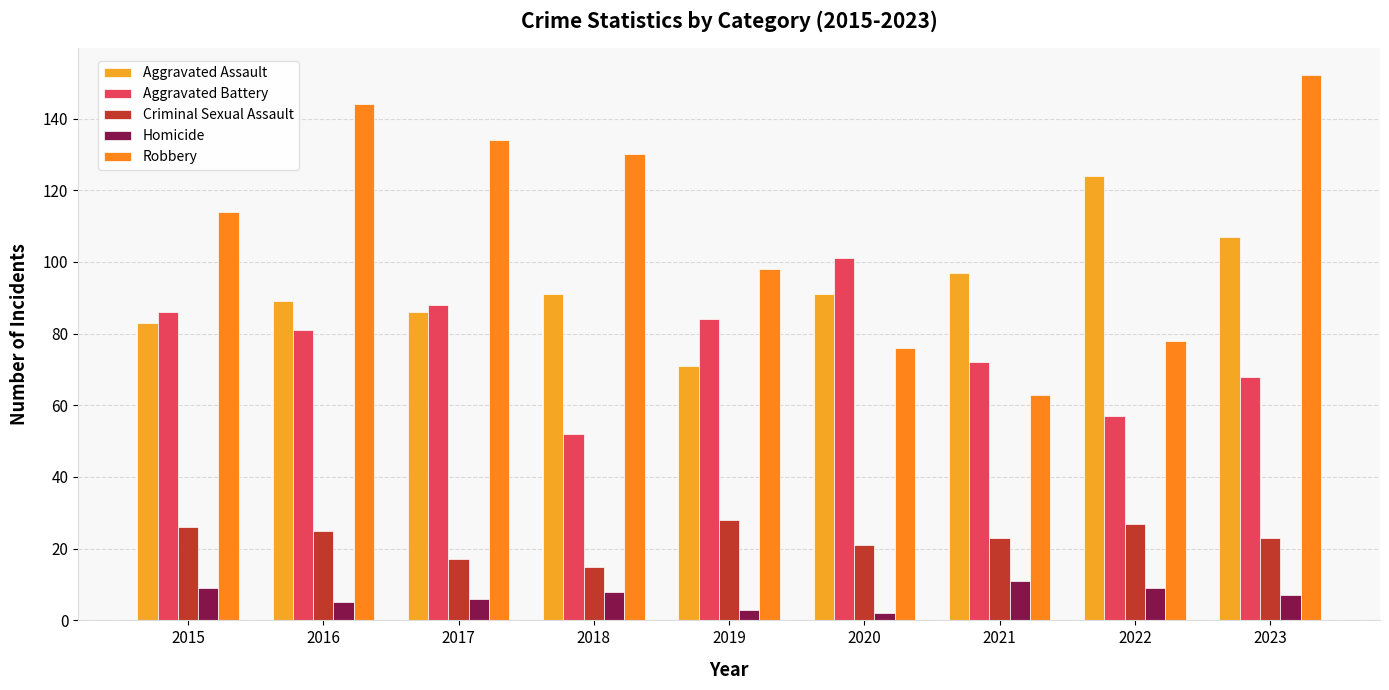

True or false: Aggravated Battery has a value of 22 at 2018.

False